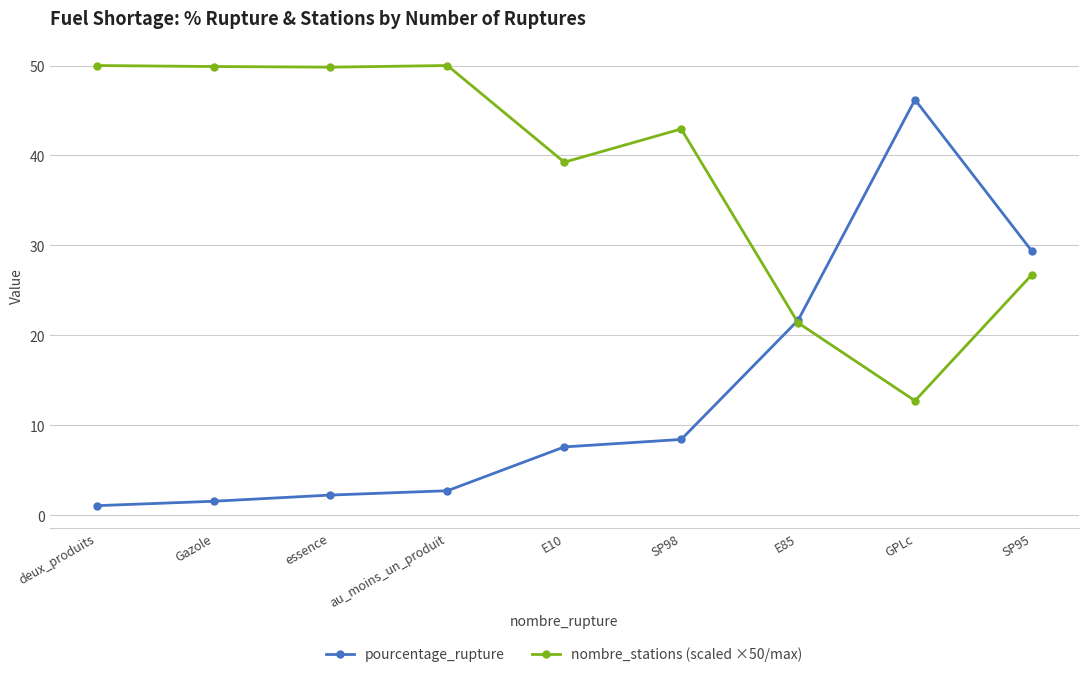

What are all the series names shown in the legend?

pourcentage_rupture, nombre_stations (scaled ×50/max)